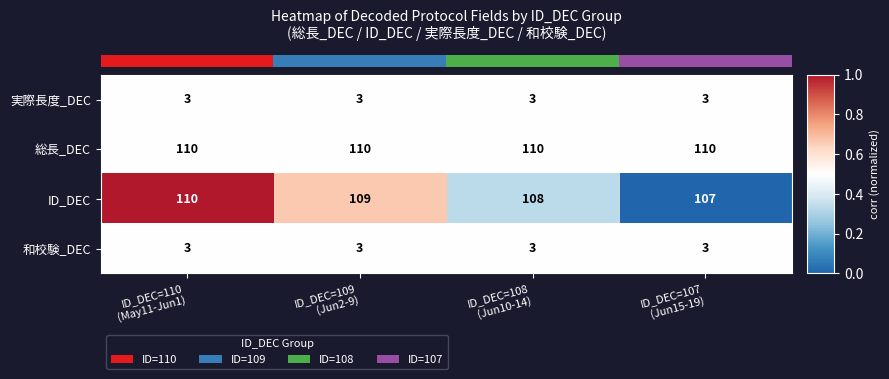

Which series has the widest spread of values?

ID_DEC